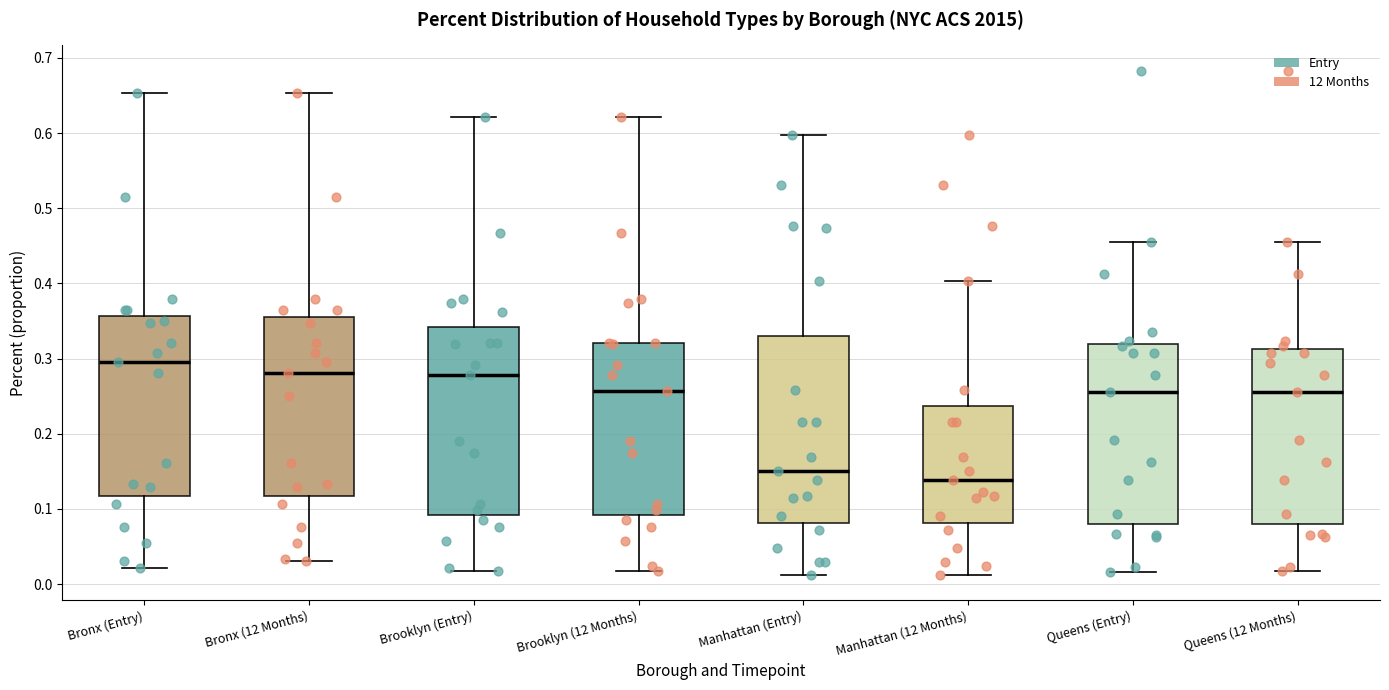

Where does the median line of the box for Manhattan (12 Months) sit on the y-axis? The values are not printed on the chart, so give them approximately, as read against the axis.

0.14